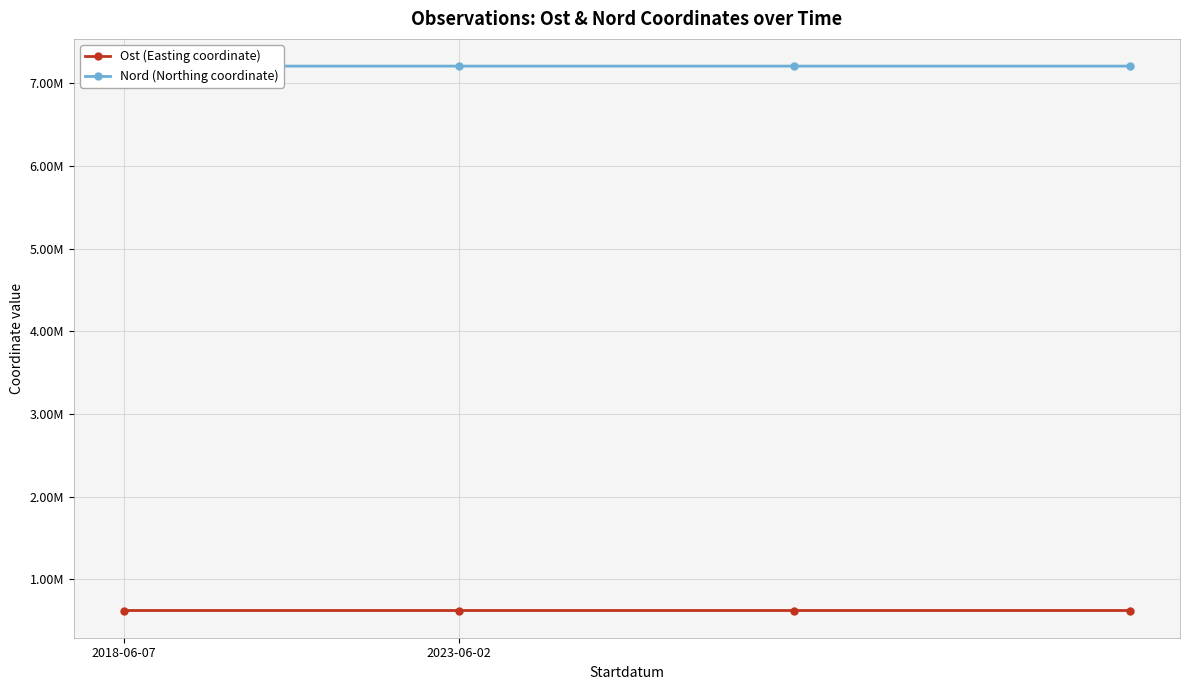

Which has a higher value, 2023-06-02 or 3?

3